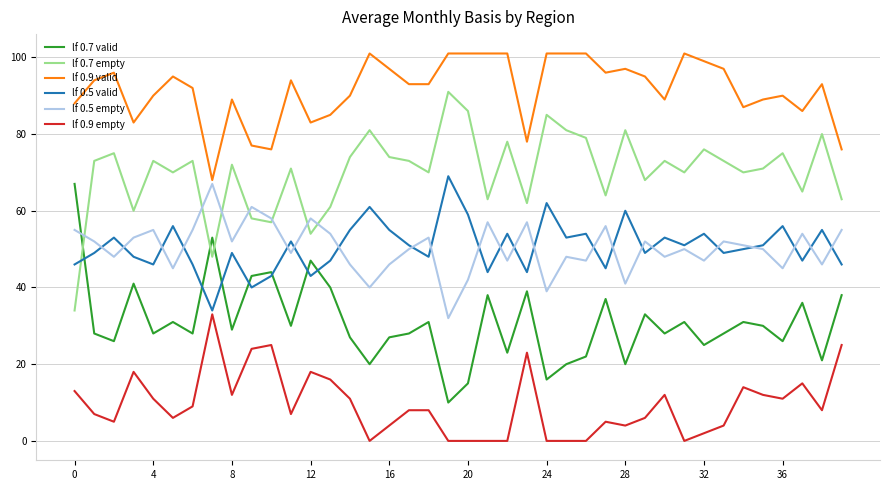

Which series has the largest total across all categories?

lf 0.9 valid